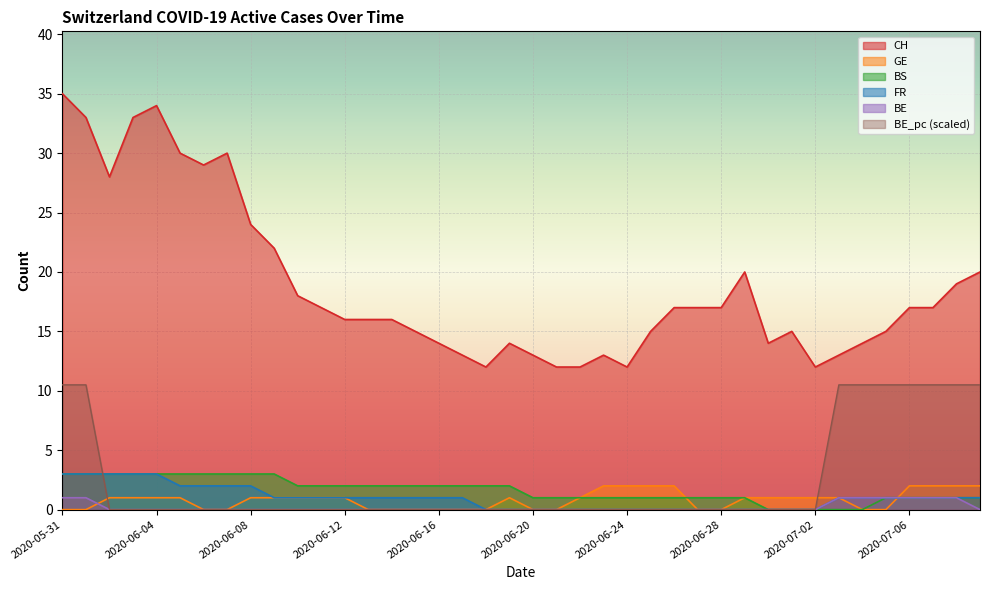

List the labels in order of FR value, smallest first.

2020-06-18, 2020-06-19, 2020-06-20, 2020-06-21, 2020-06-22, 2020-06-23, 2020-06-24, 2020-06-25, 2020-06-26, 2020-06-27, 2020-06-28, 2020-06-29, 2020-06-30, 2020-07-01, 2020-07-02, 2020-06-09, 2020-06-10, 2020-06-11, 2020-06-12, 2020-06-13, 2020-06-14, 2020-06-15, 2020-06-16, 2020-06-17, 2020-07-03, 2020-07-04, 2020-07-05, 2020-07-06, 2020-07-07, 2020-07-08, 2020-07-09, 2020-06-05, 2020-06-06, 2020-06-07, 2020-06-08, 2020-05-31, 2020-06-01, 2020-06-02, 2020-06-03, 2020-06-04